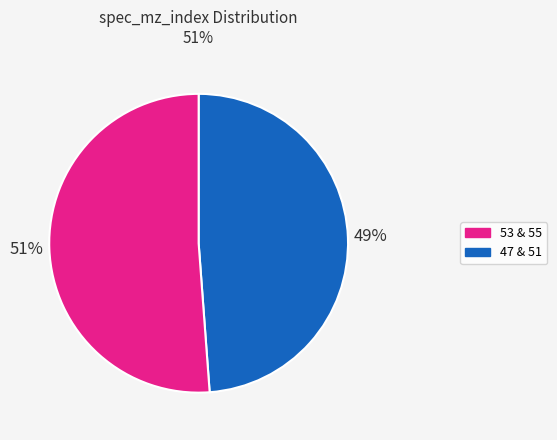

To the nearest percent, what is the difference between the largest and smallest slice percentages?

2%